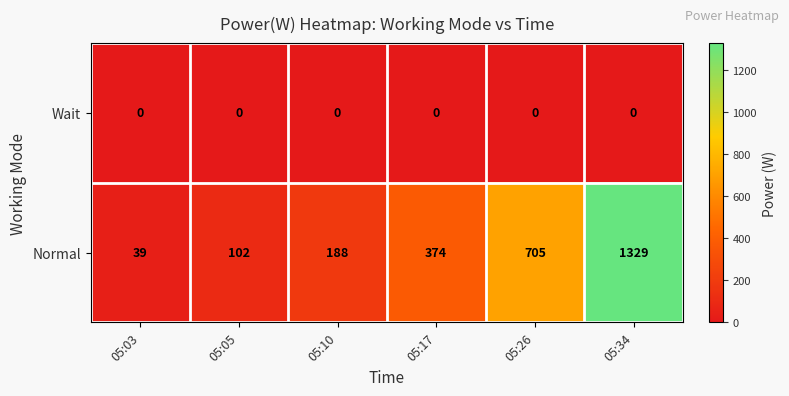

What is the difference between the maximum and minimum values in the Normal series?

1290